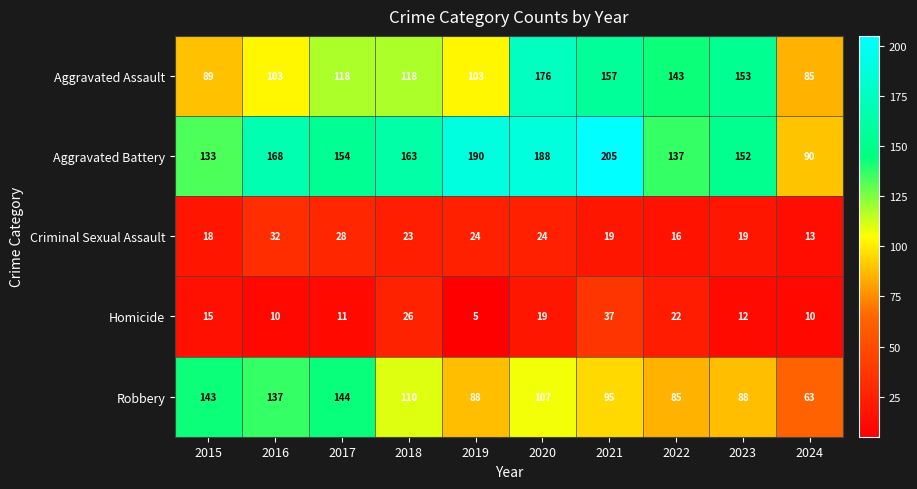

Which series changed the most between 2021 and 2022?

Aggravated Battery